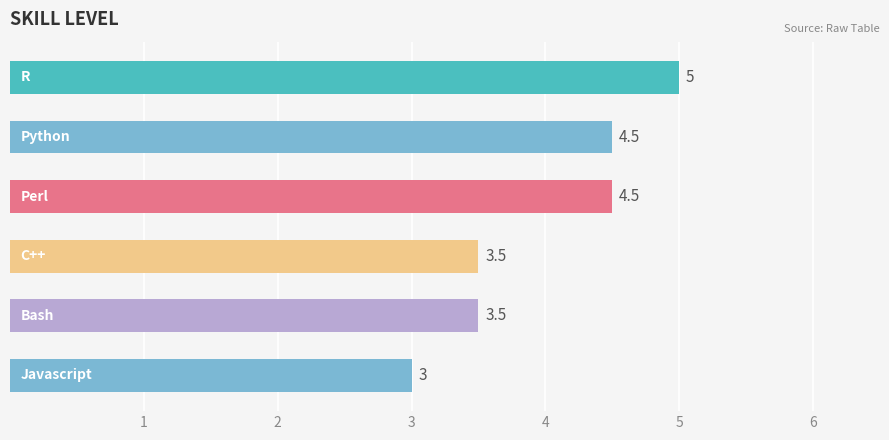

How many bars are there in total?

6